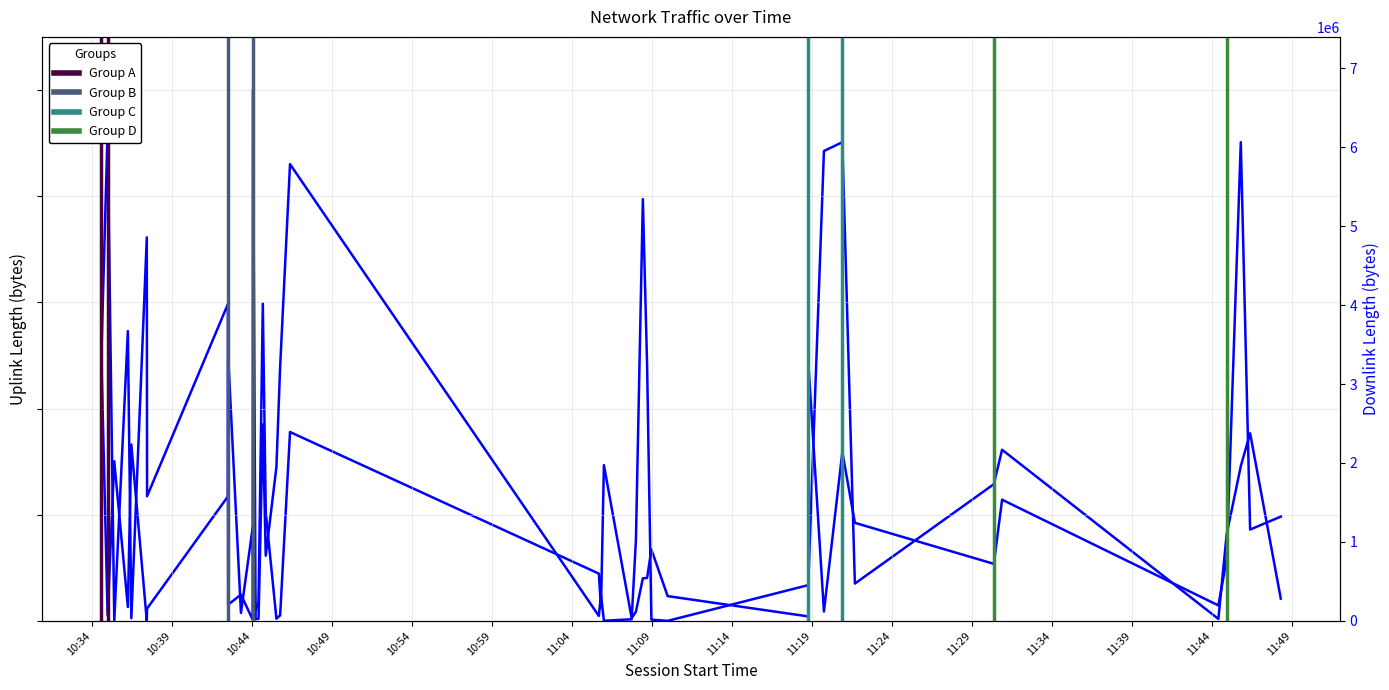

Which category has the highest value in the downlink_length series?

2017-11-18 11:20:53